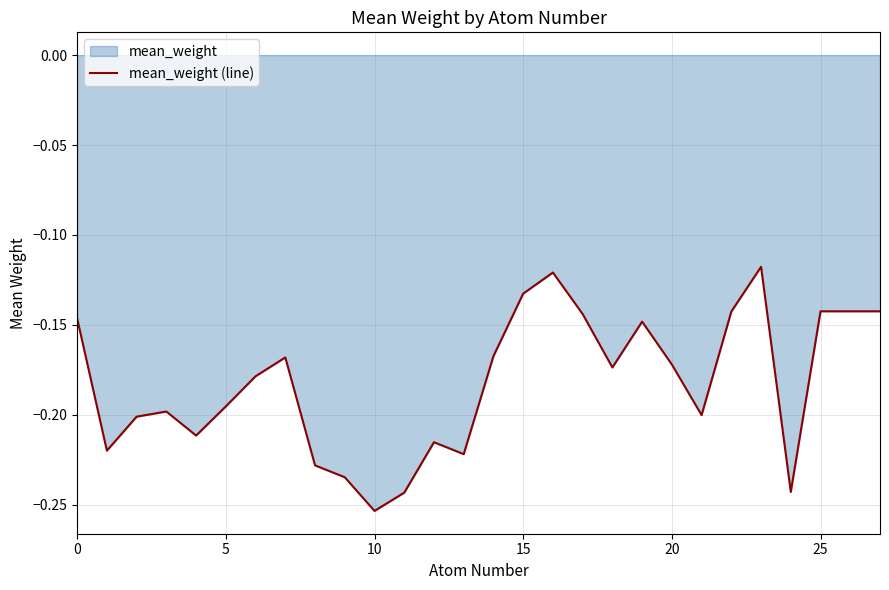

What is the value of the 21st point from the left?

-0.2